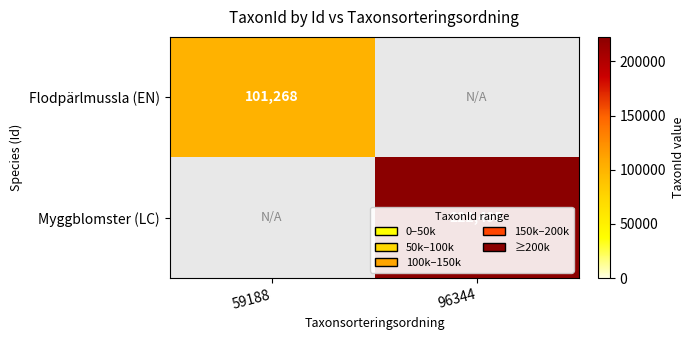

The value of Flodpärlmussla (EN) at 59188 is 137613. True or false?

False